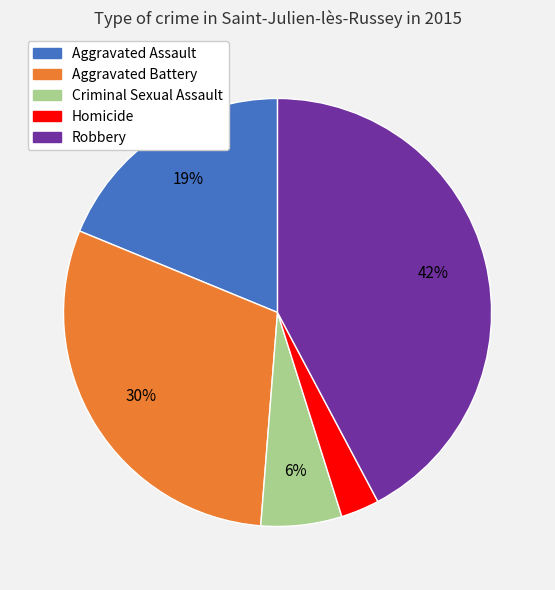

Which category has the smallest portion of the pie?

Homicide